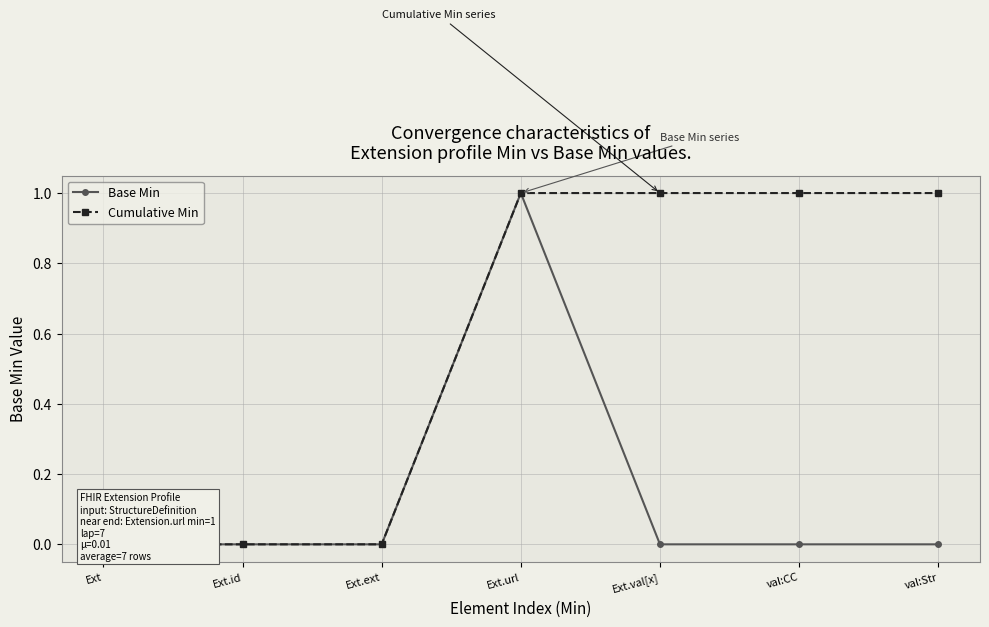

Is the value of Cumulative Min at Ext.ext greater than the value of Base Min at val:Str?

No